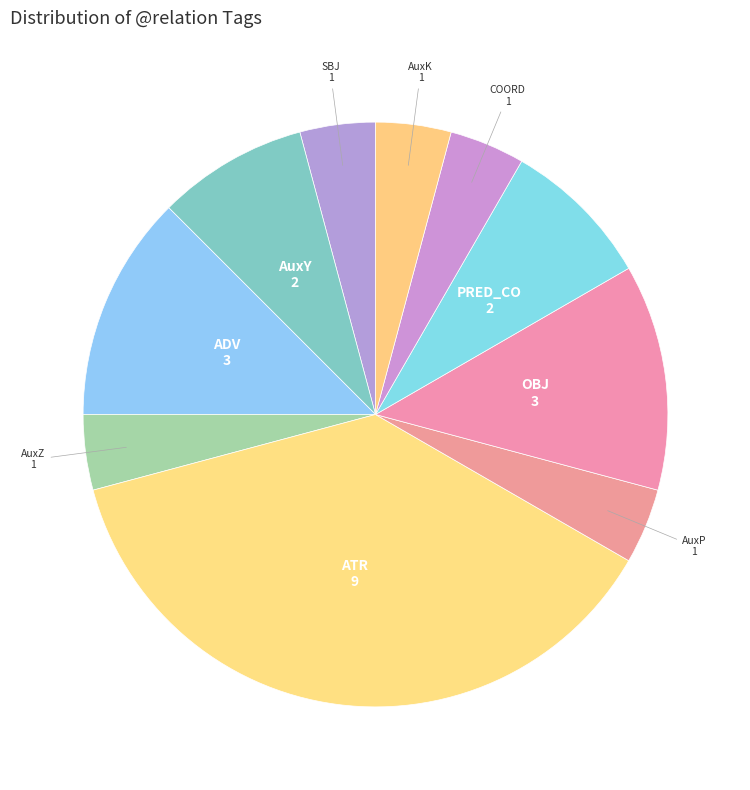

How many segments does this pie chart have?

10